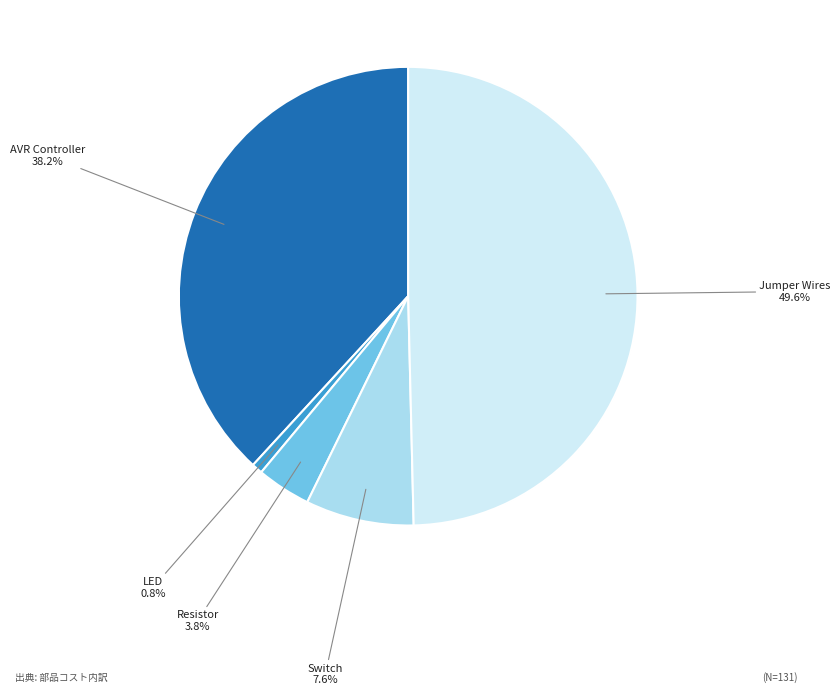

Count the number of slices in the pie.

5